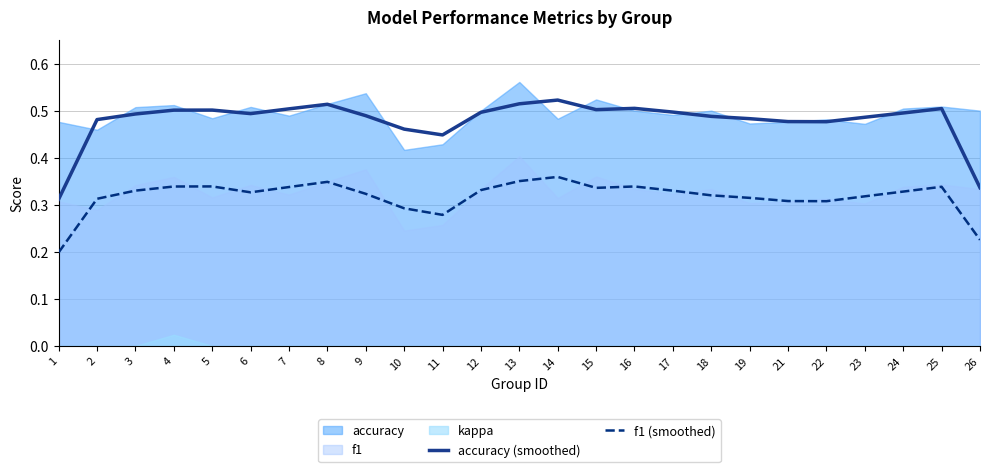

Is the value of accuracy (smoothed) at 21 greater than the value of f1 (smoothed) at 25?

Yes